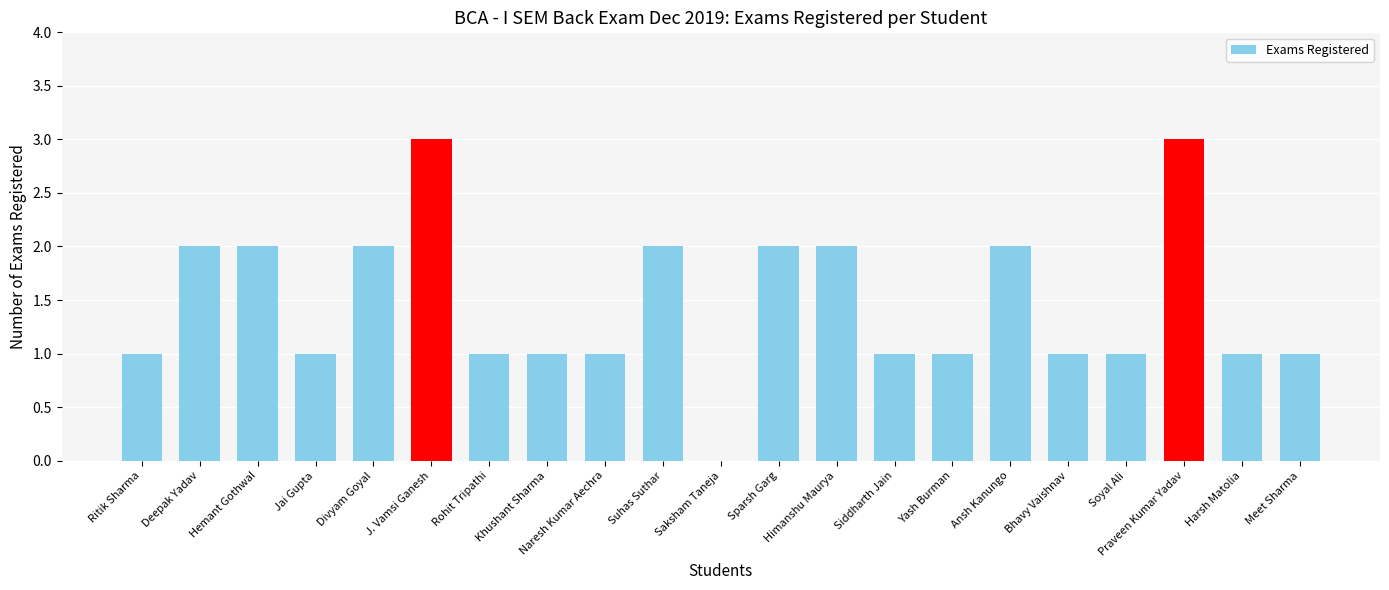

What is the difference between the values at Siddharth Jain and Saksham Taneja?

1